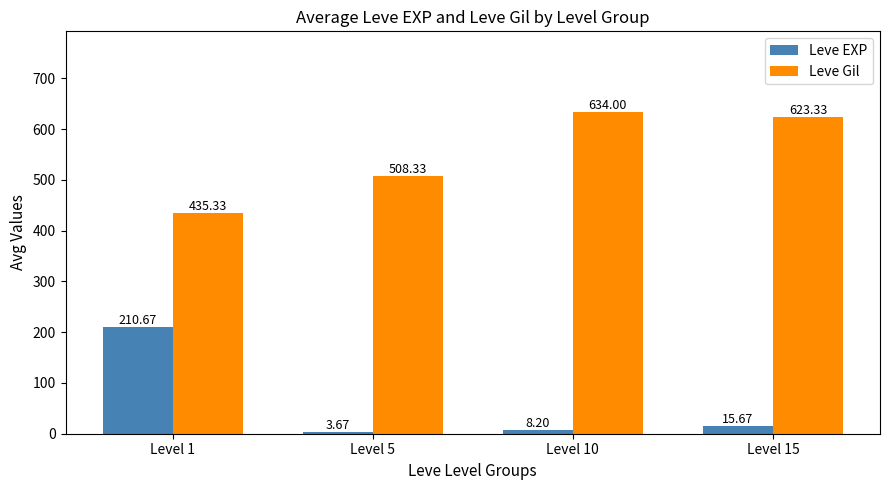

What is the value of the Leve Gil bar at the 3rd from the left?

634.0